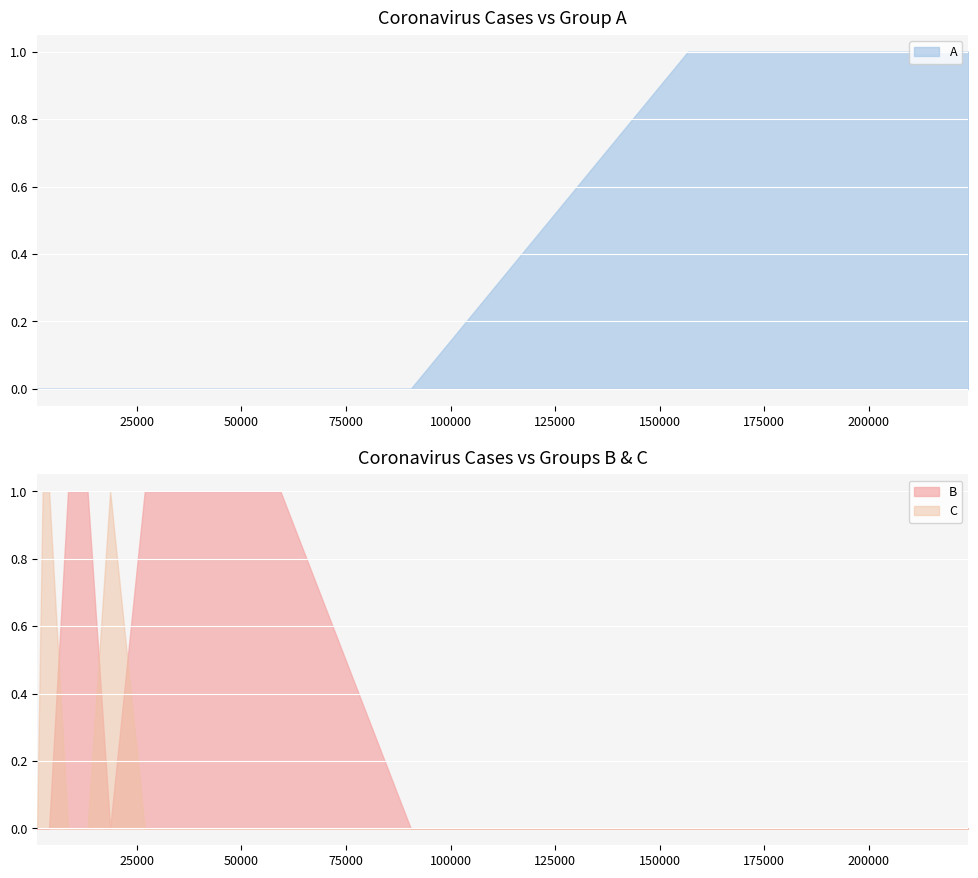

Count the number of categories in the chart.

15